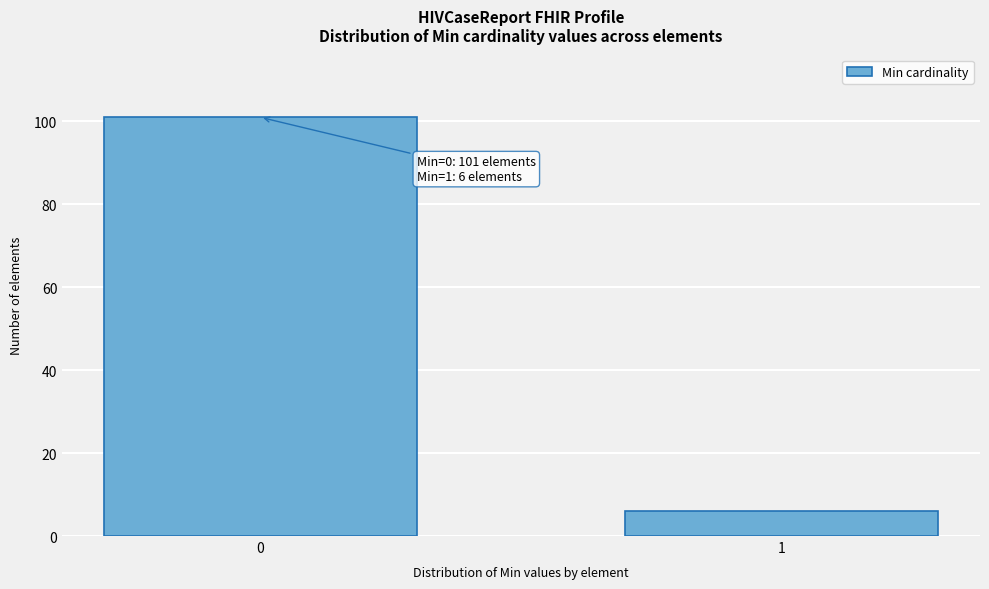

Reading right to left, transcribe all the data shown in this chart.

6	101